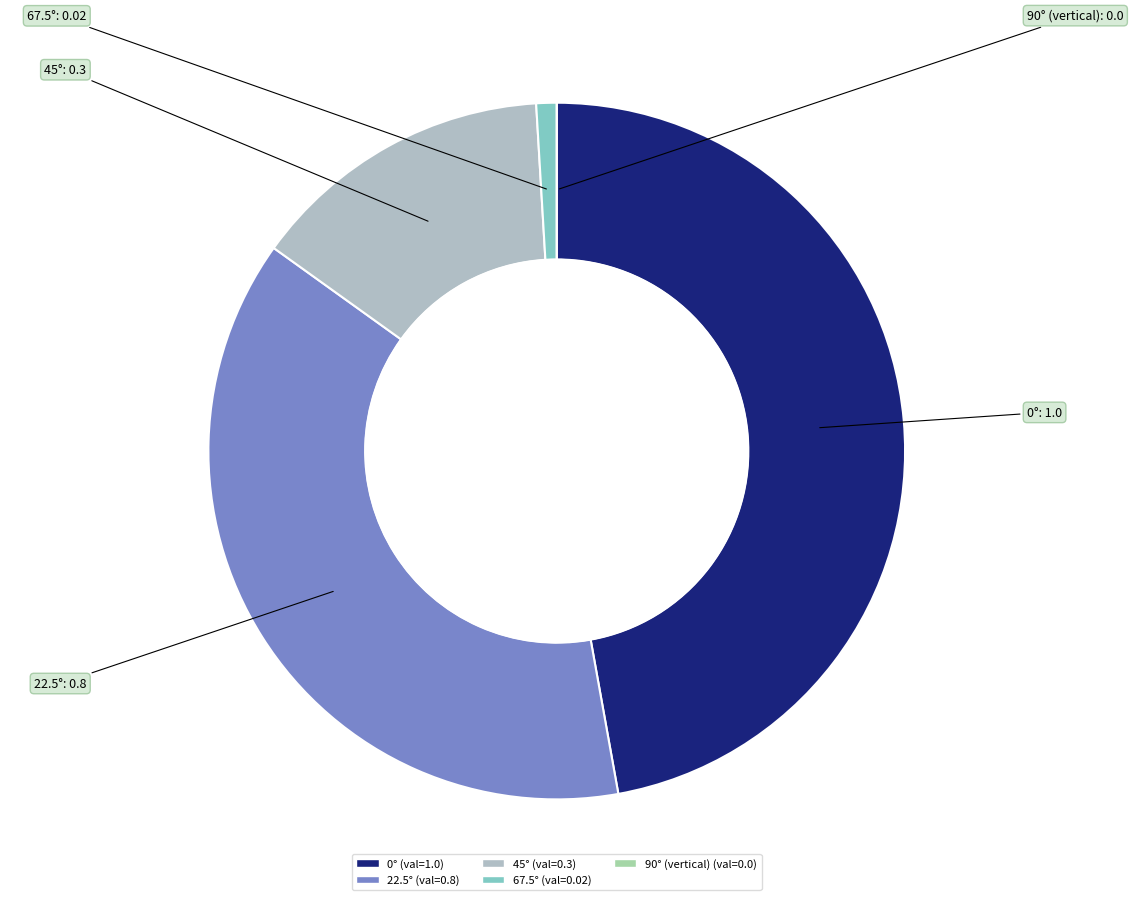

Is the sum of 45° and 0° greater than half?

Yes